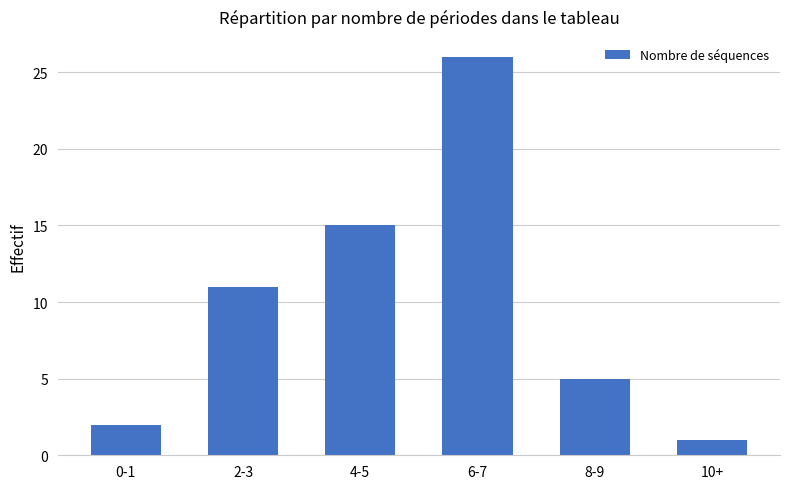

What is the difference between the values at 2-3 and 8-9?

6